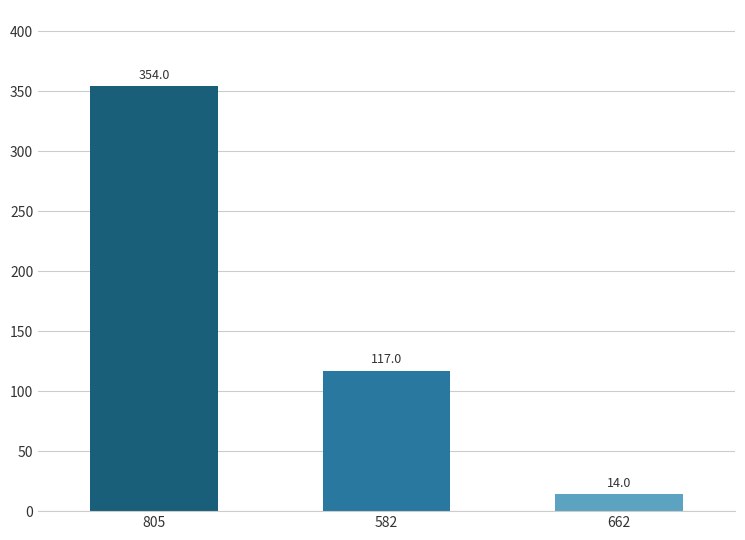

What is the minimum value shown in the chart?

14